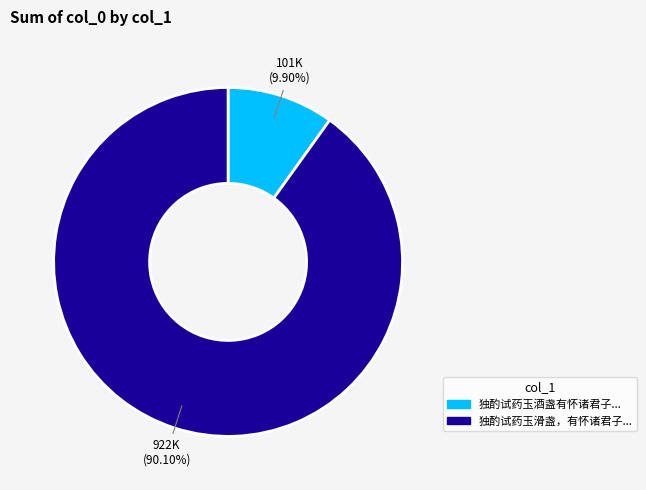

Does 独酌试药玉滑盏，有怀诸君子... account for over 50% of the chart?

Yes